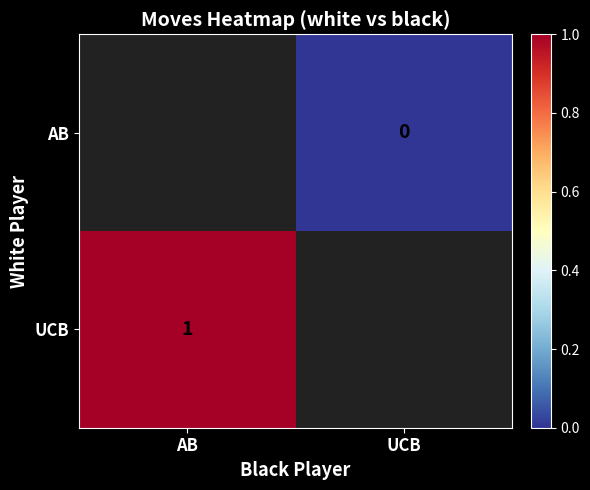

Between AB and UCB, which is larger?

UCB